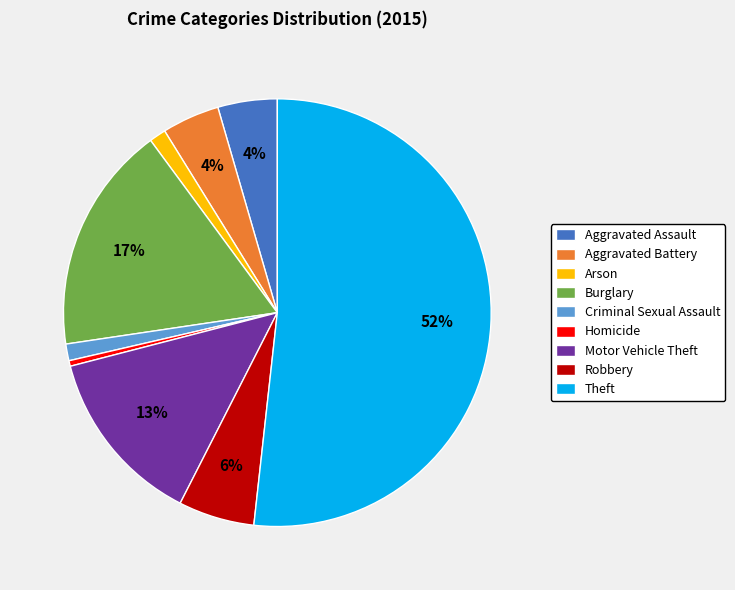

Do Theft and Aggravated Assault together represent more than half of the pie?

Yes